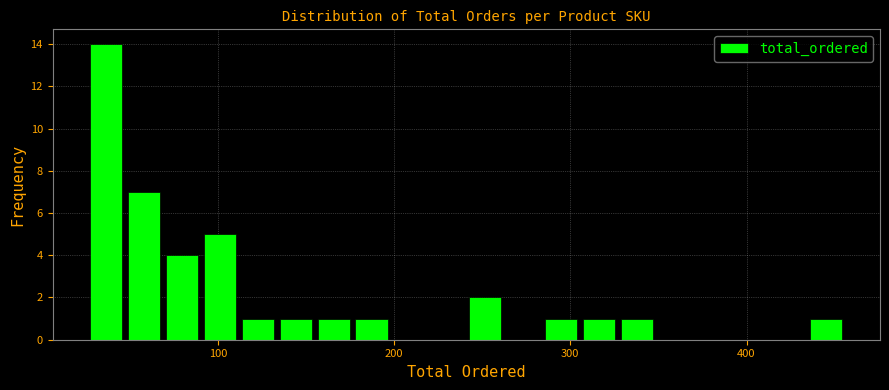

Read against the x-axis, roughly where is the centre of the tallest bar?

40